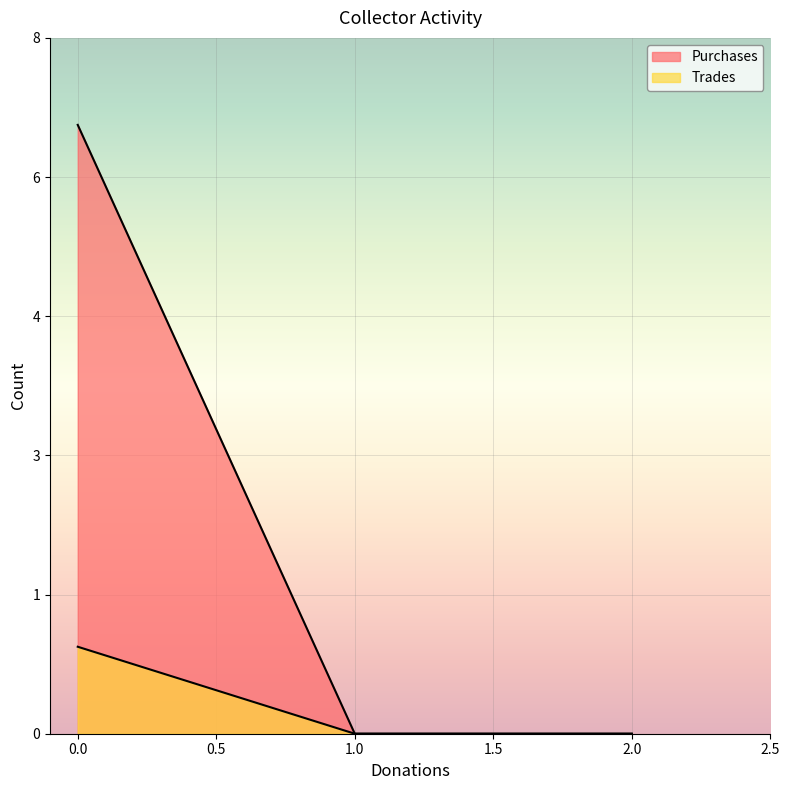

Rank the series by their average value, from lowest to highest.

Trades, Purchases